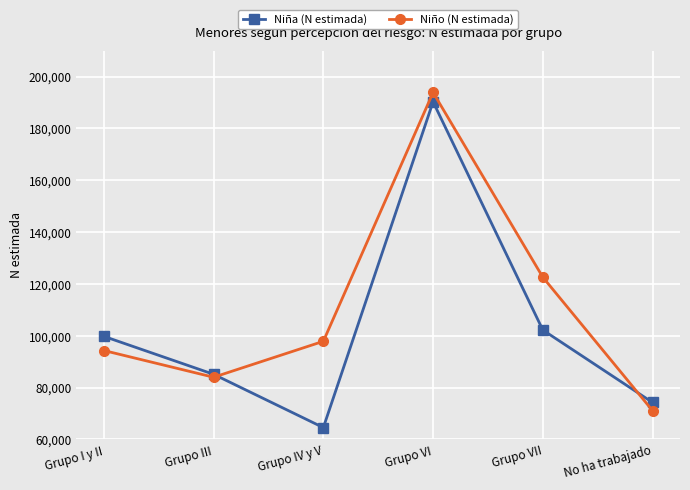

What is the difference between the highest and lowest values at Grupo I y II?

5466